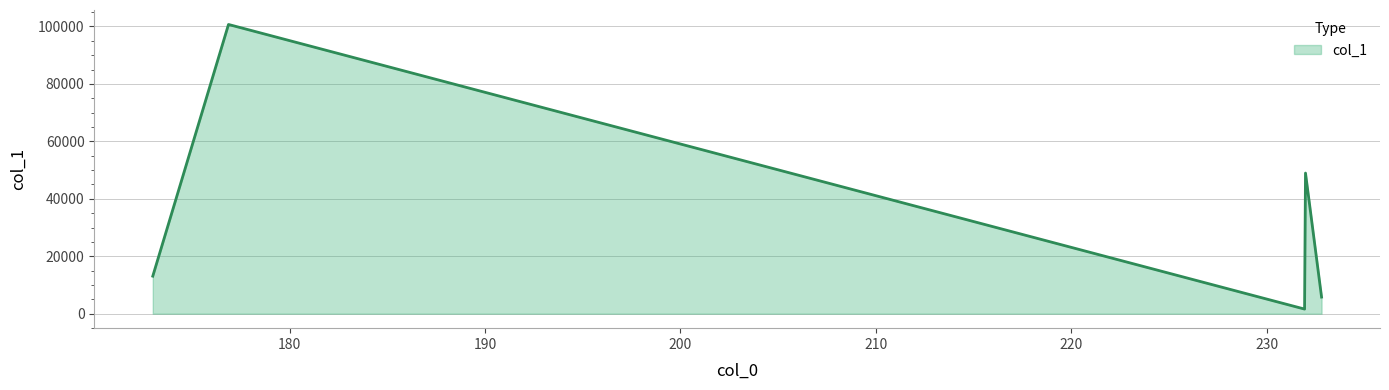

True or false: there are more than 2 points higher than both neighbors.

False